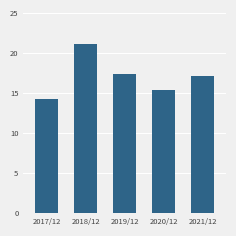

The value at 2020/12 is 22.4. True or false?

False